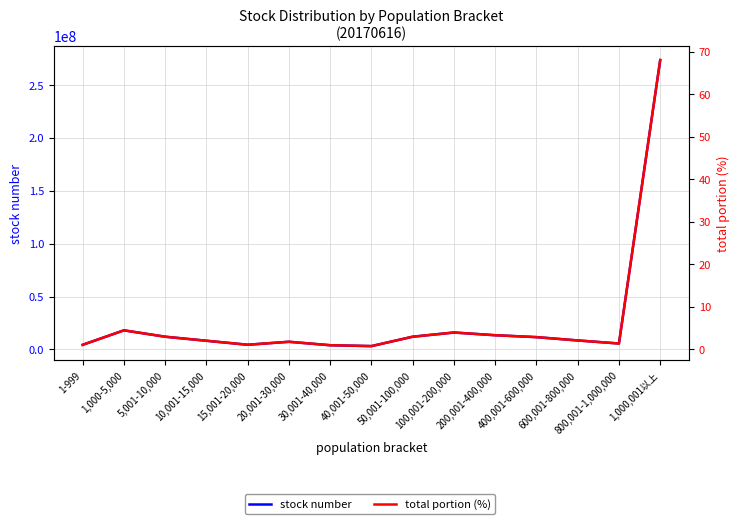

True or false: total portion and stock number intersect in this chart.

False